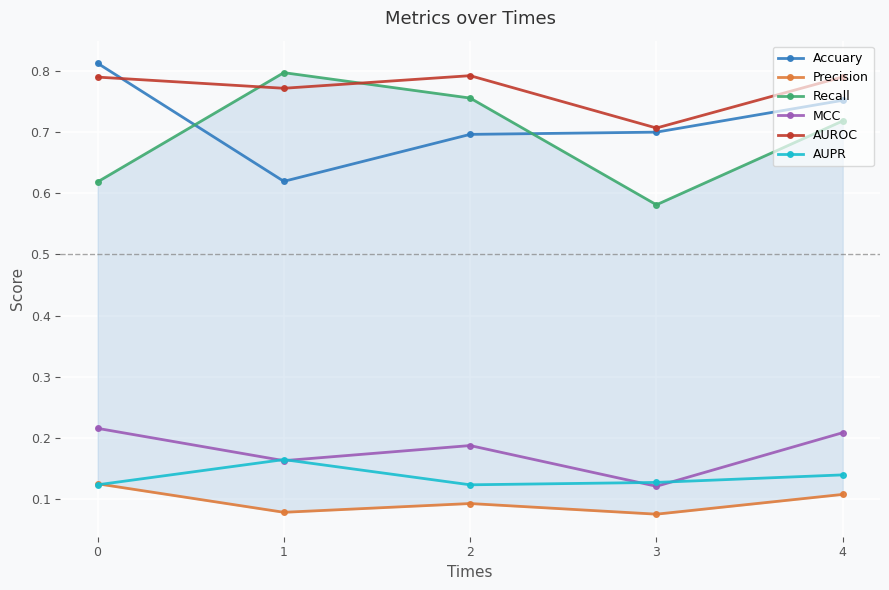

True or false: MCC and AUROC cross at least once.

False